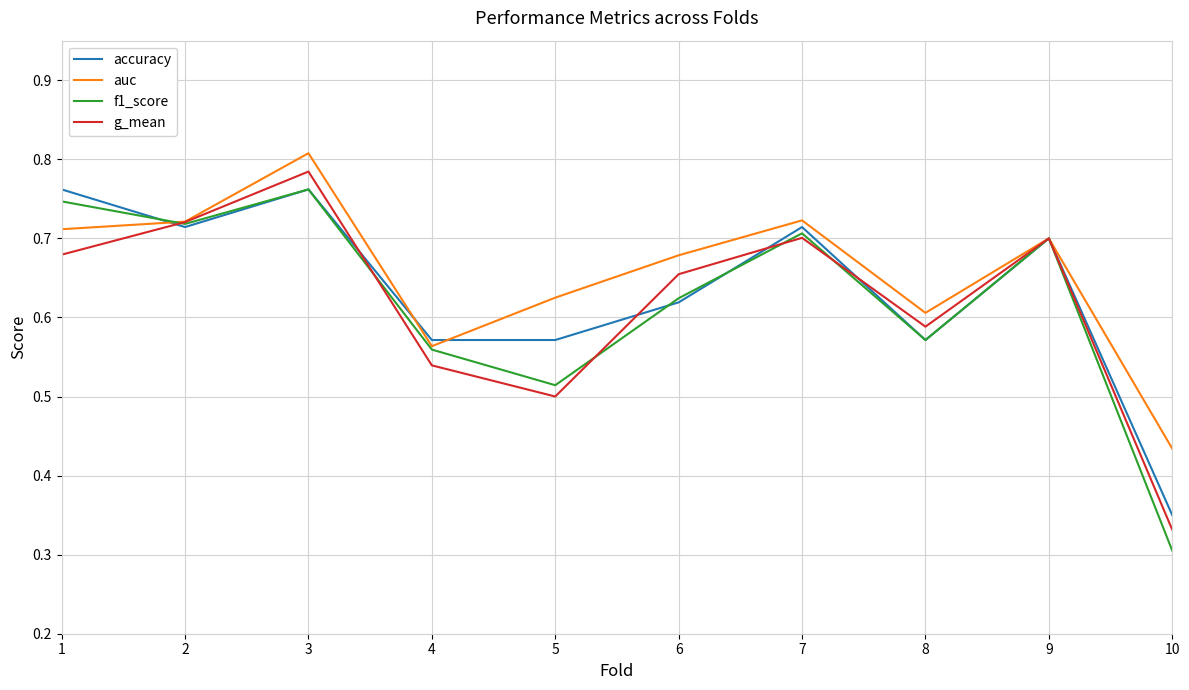

Is it true that auc equals 1.2 at 9?

False